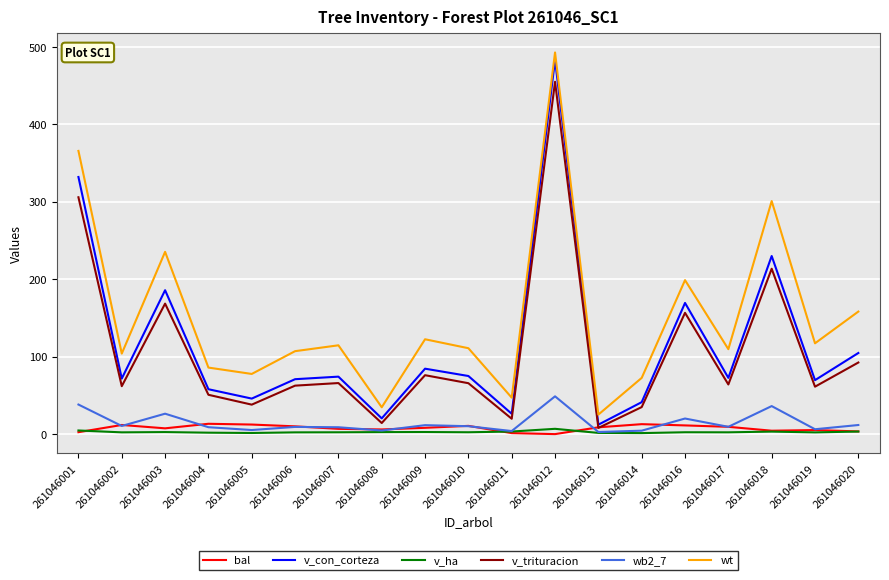

True or false: bal and wt cross at least once.

False